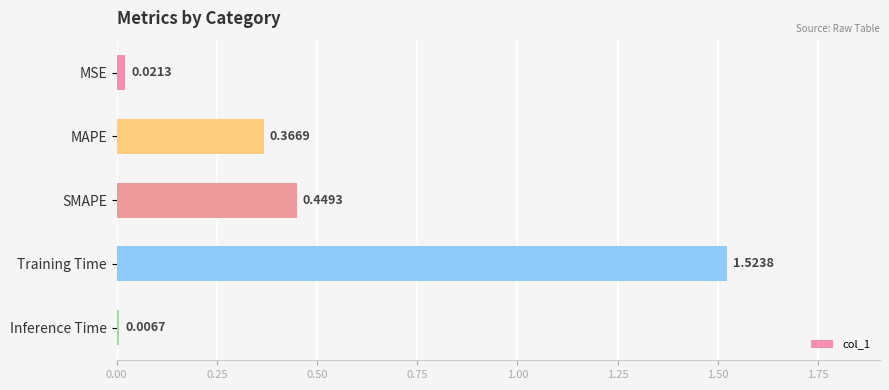

What is the change in value from MSE to SMAPE?

+0.4